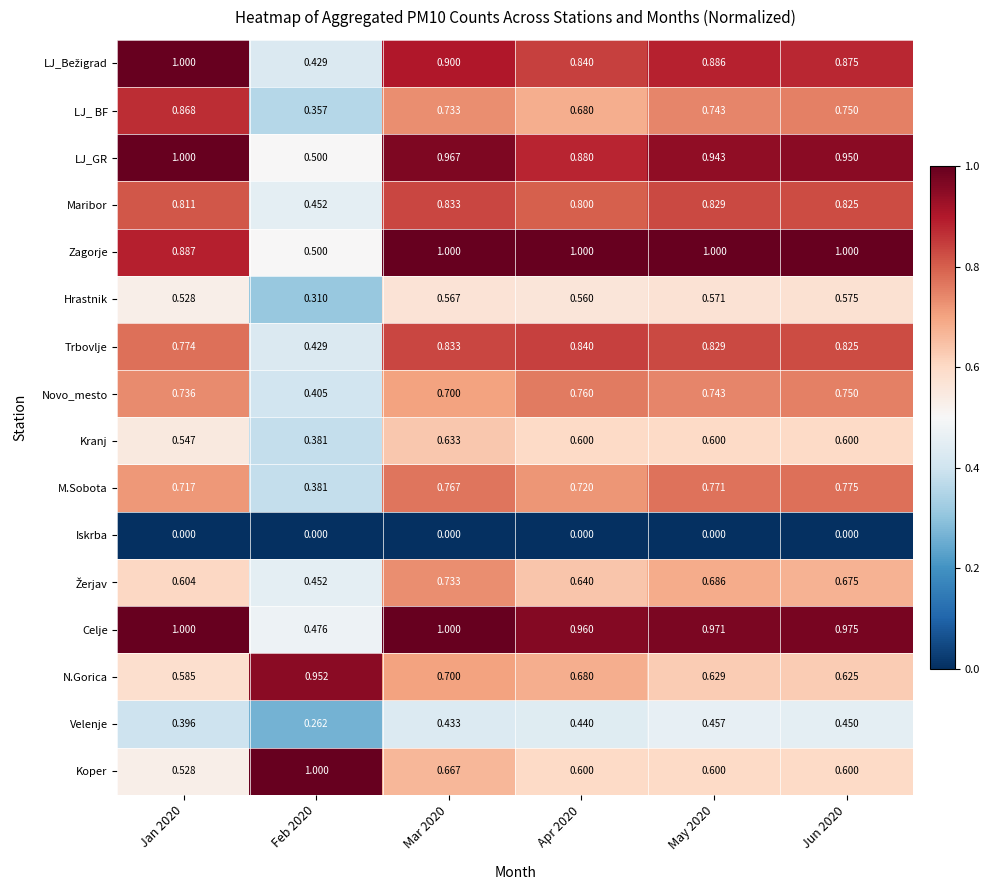

Which series has the largest total across all categories?

Zagorje